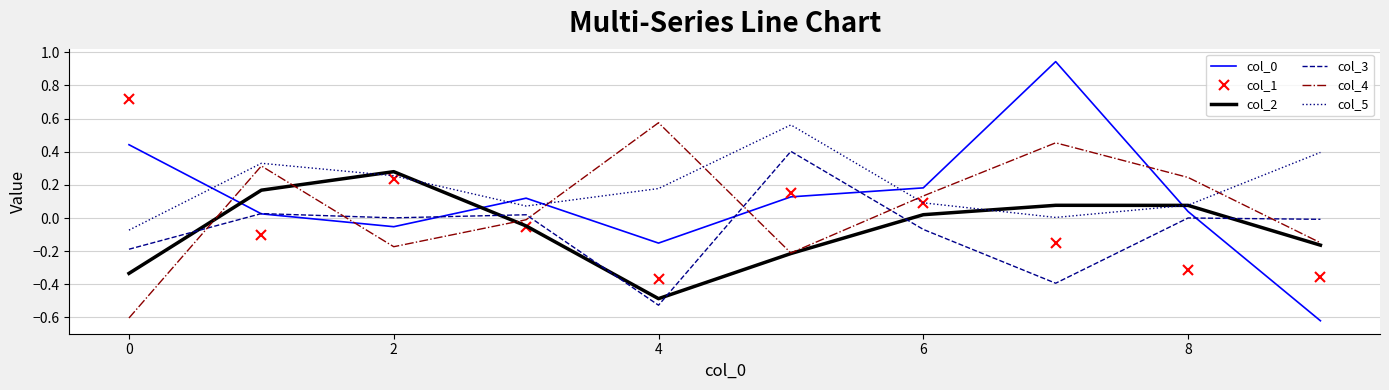

Which series has the largest total across all categories?

col_5